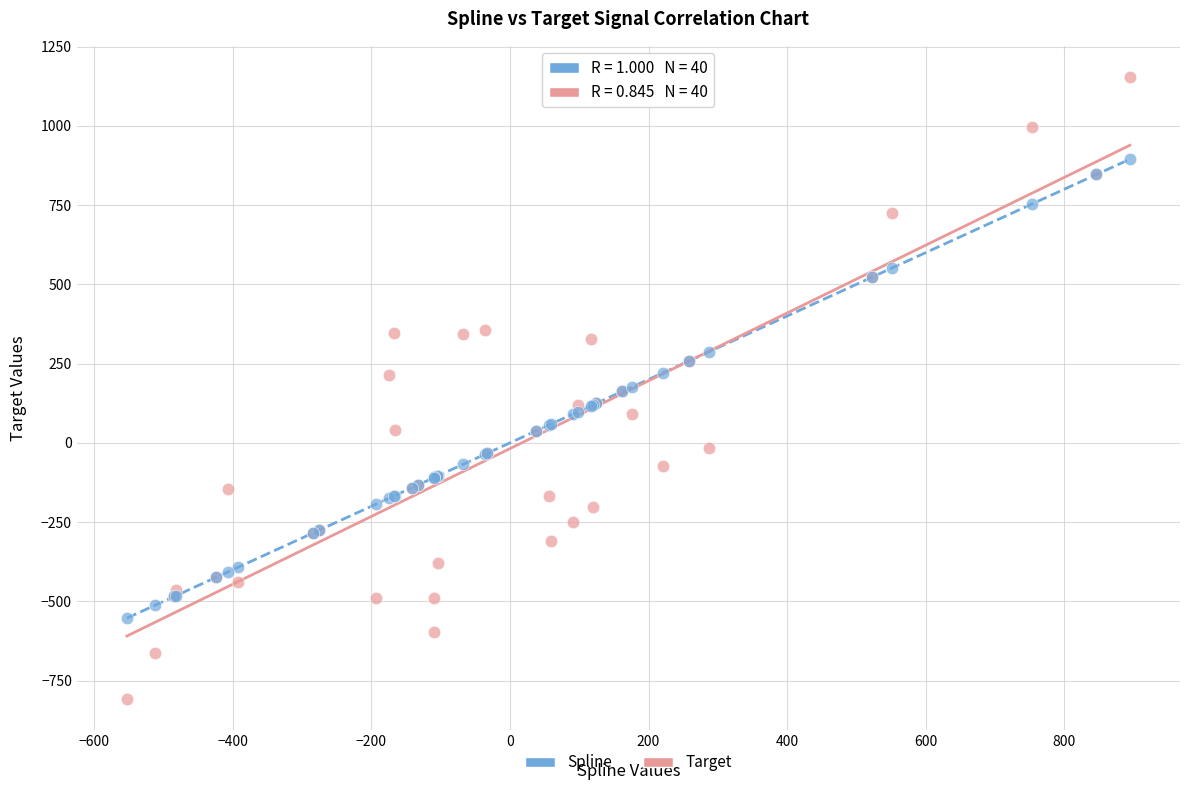

What are all the series names shown in the legend?

Spline, Target